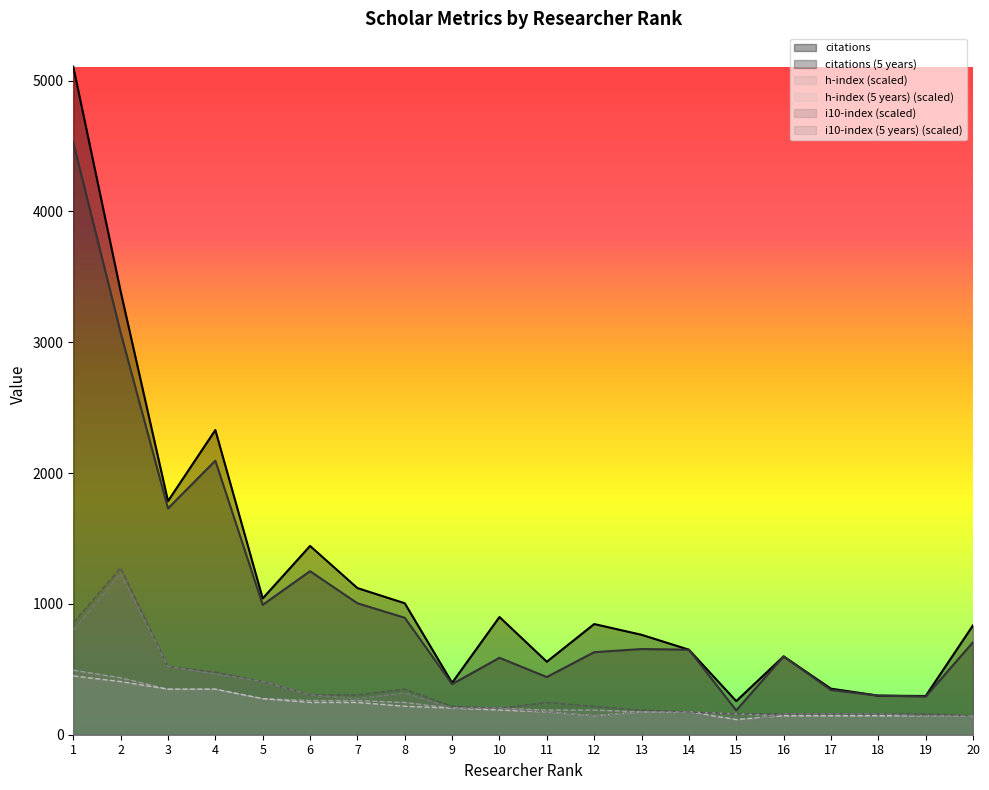

What is the difference between the h-index values at 15 and 17?

14.5